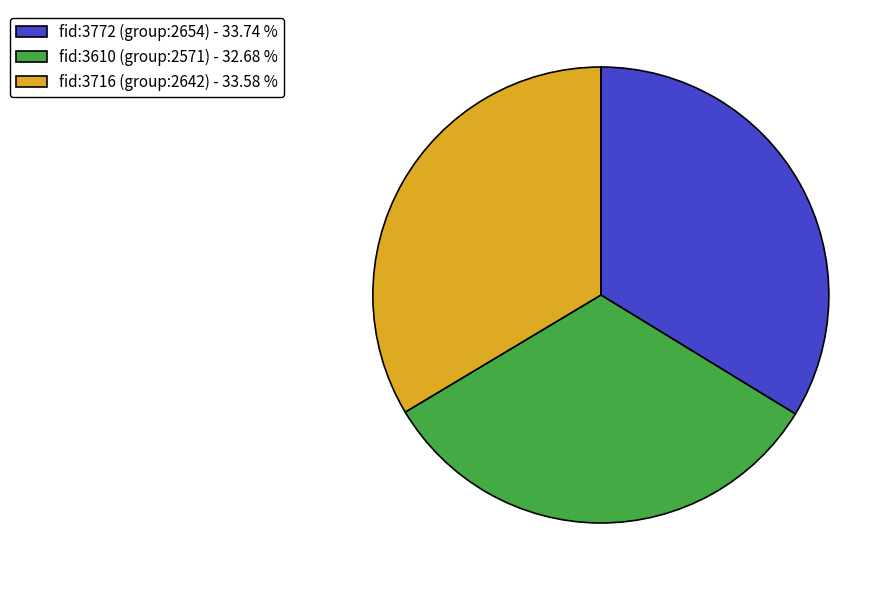

Is there a majority slice in this chart?

No